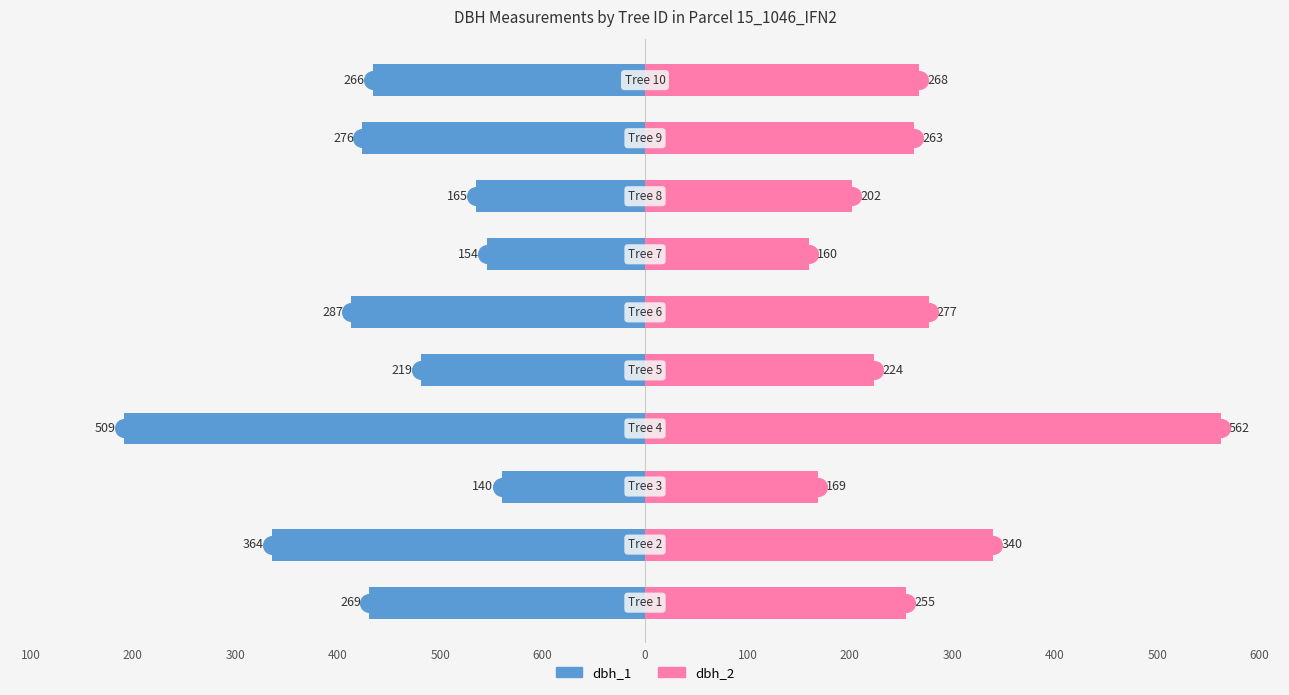

Between 600 and 400, which series saw the biggest shift?

dbh_1